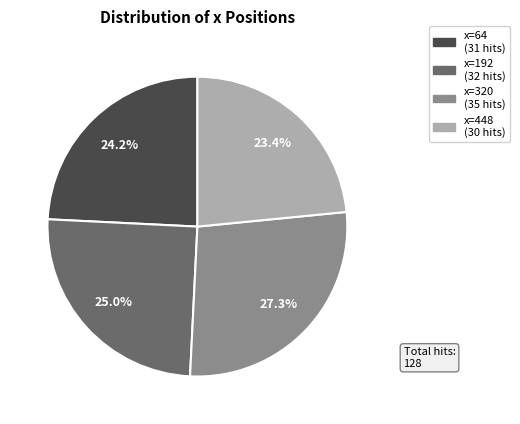

Does any single category account for the majority?

No